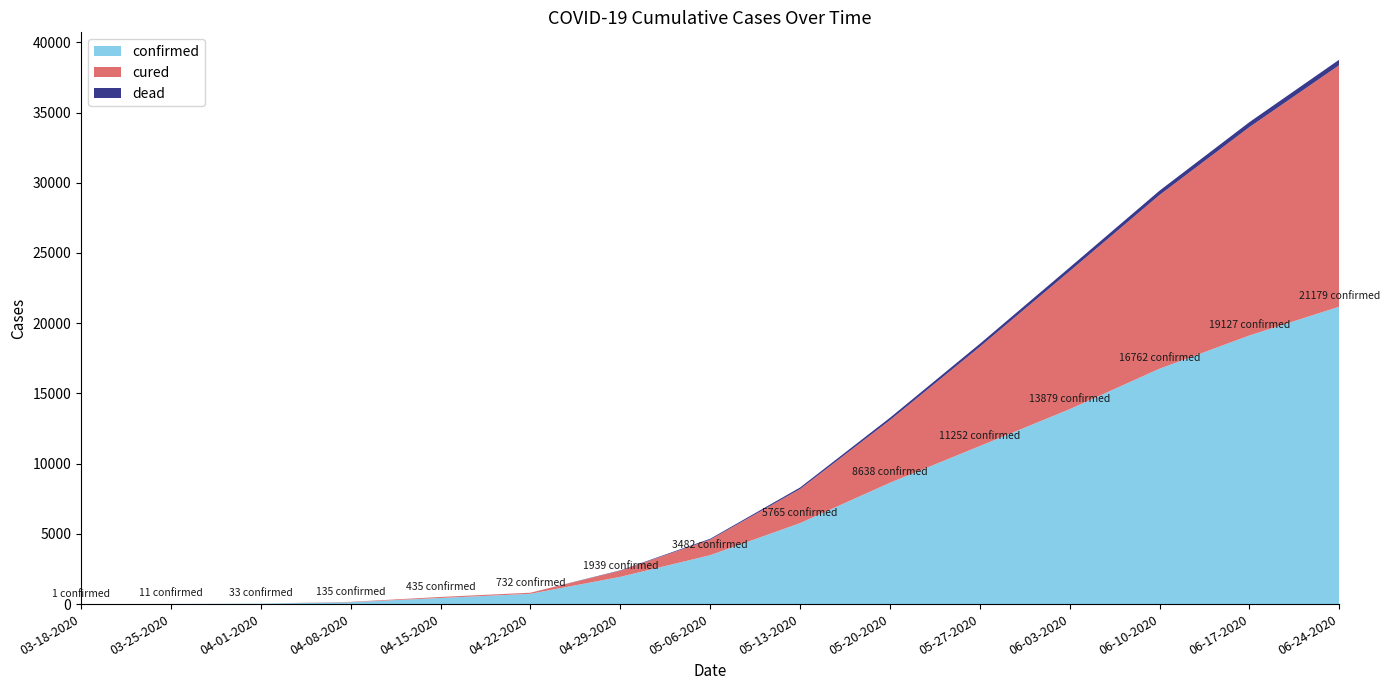

Reading left to right, transcribe all the data shown in this chart.

confirmed: 1	11	33	135	435	732	1939	3482	5765	8638	11252	13879	16762	19127	21179
cured: 0	0	0	25	71	76	438	1109	2424	4457	7065	9825	12368	14838	17199
dead: 0	0	0	0	2	2	26	62	113	173	218	269	313	356	395